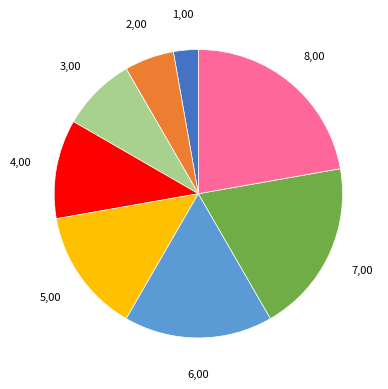

Is there any slice that represents more than half of the pie?

No